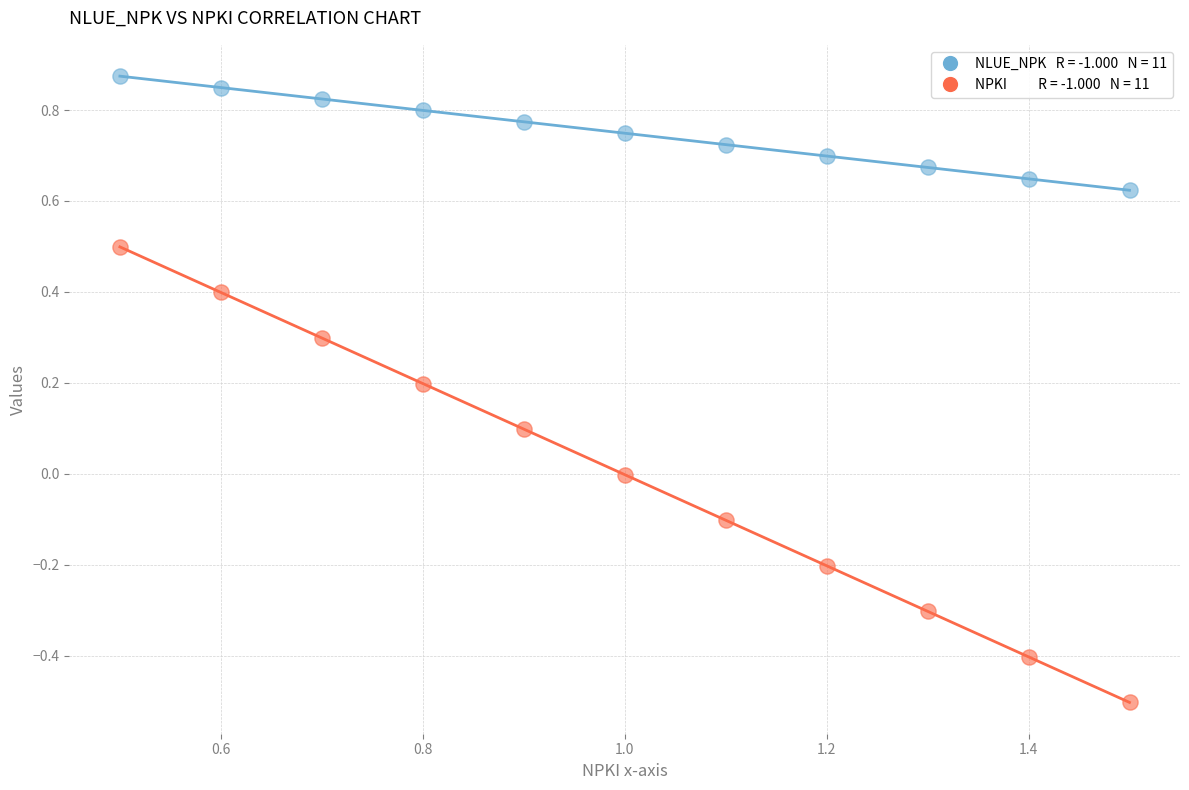

Across all data points, what is the range of X values (max minus min)?

1.0